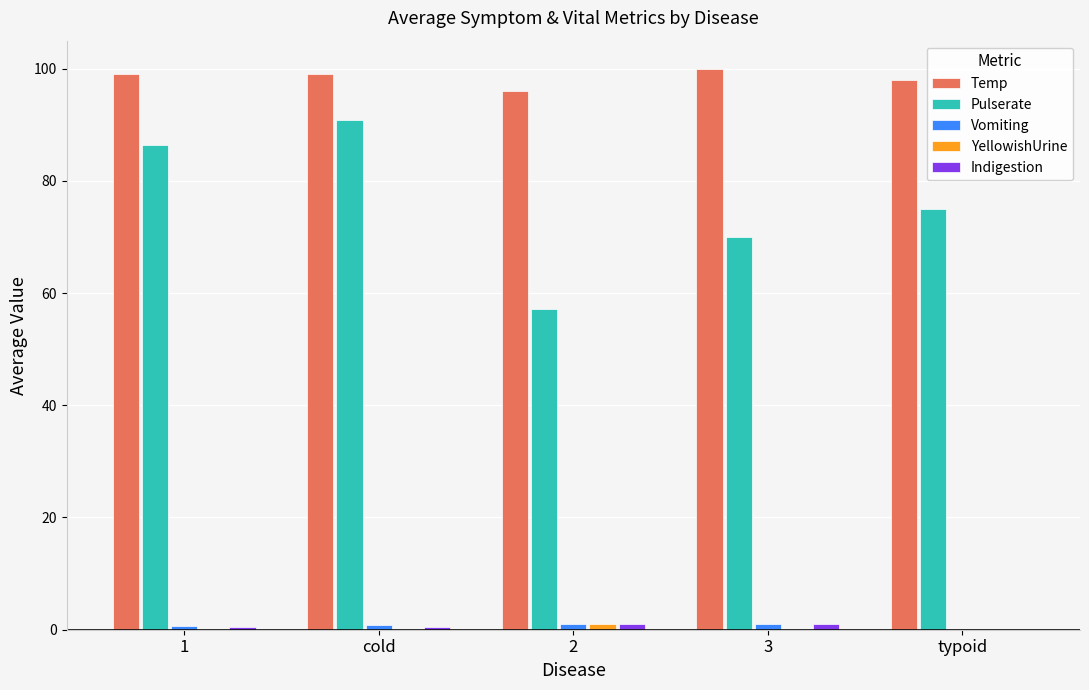

What is the sum of all Pulserate values?

379.3